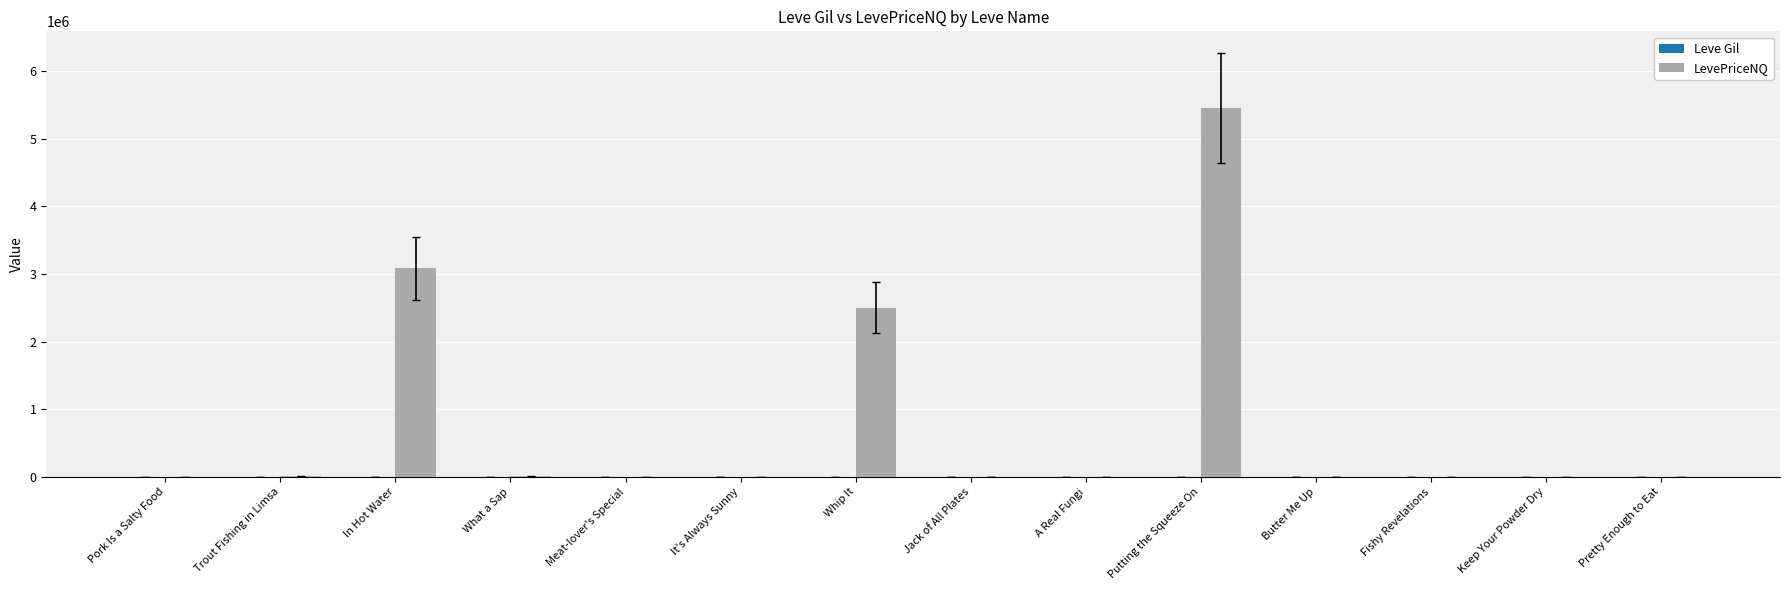

What is the sum of all LevePriceNQ values?

11060886.1